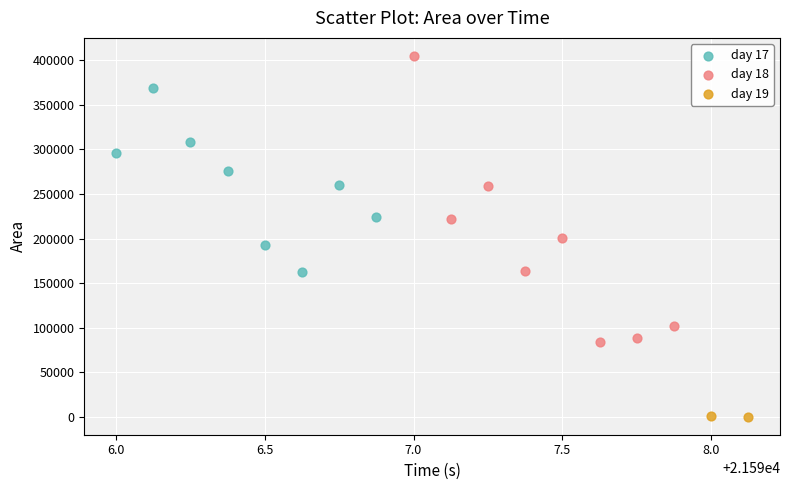

Which series reaches the minimum Y coordinate?

day 19